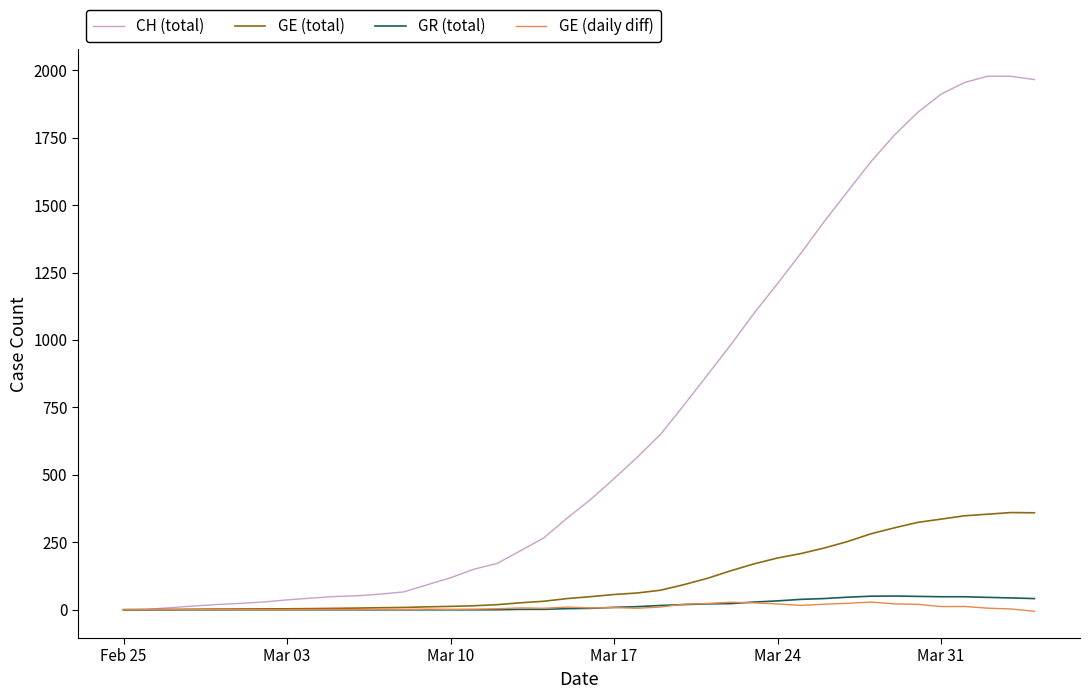

Which series has the widest spread of values?

CH (total)